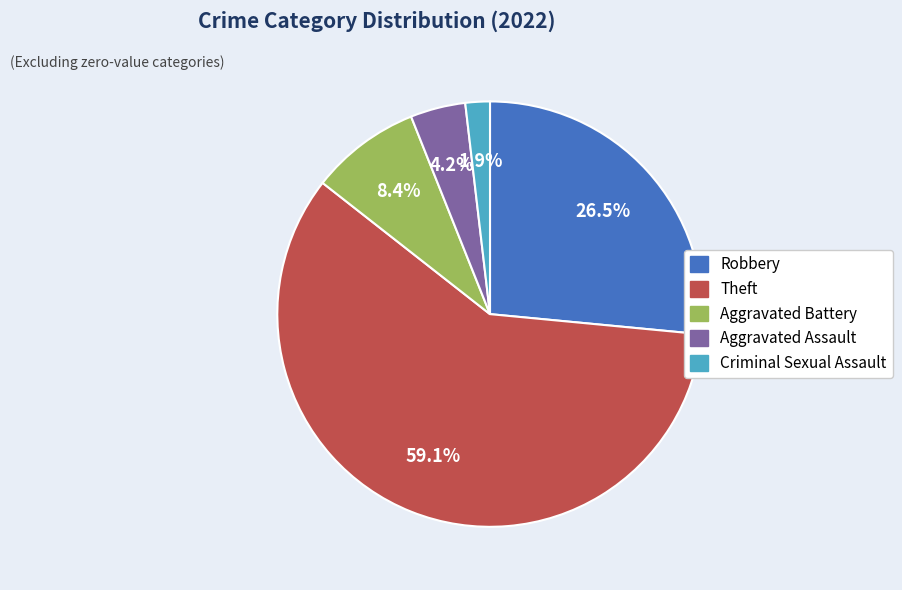

To the nearest percent, what is the combined percentage of Theft and Aggravated Assault?

63%